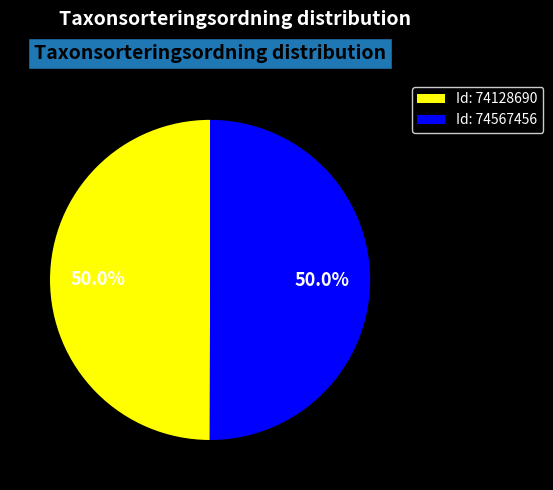

Approximately how many times larger is the value at Id: 74567456 compared to Id: 74128690?

1.0